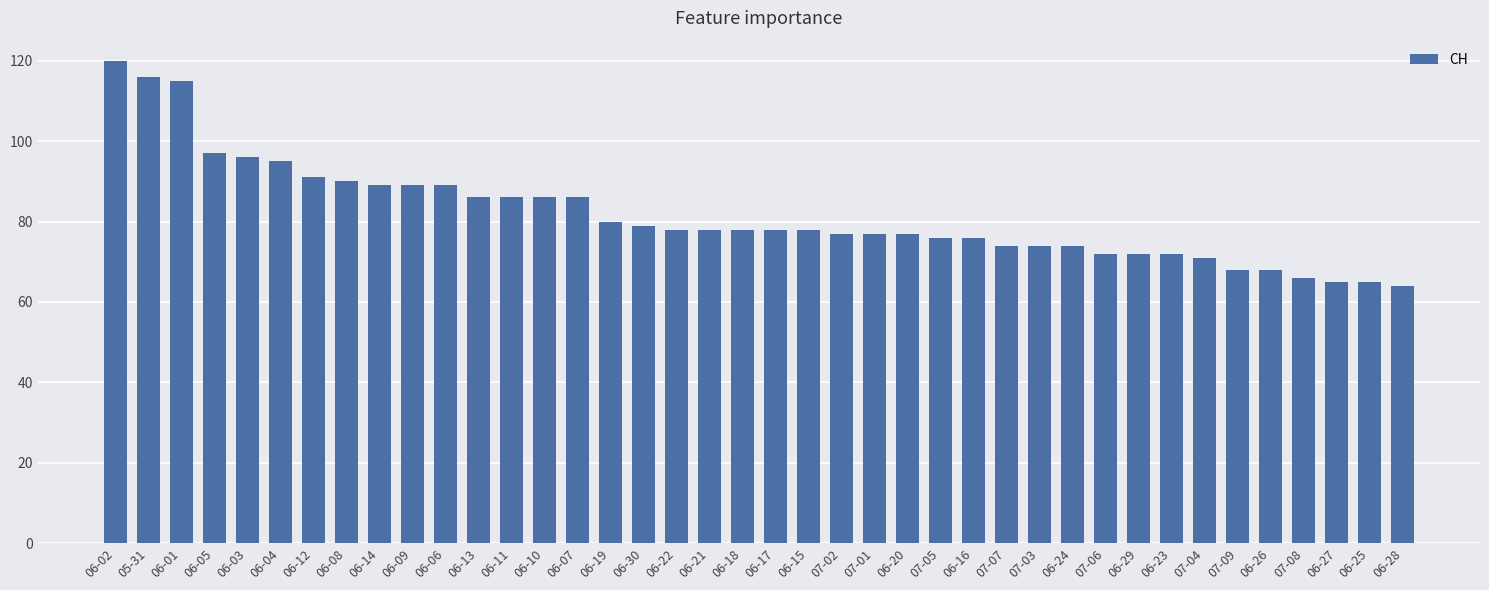

What is the difference between the values at 06-02 and 07-08?

54